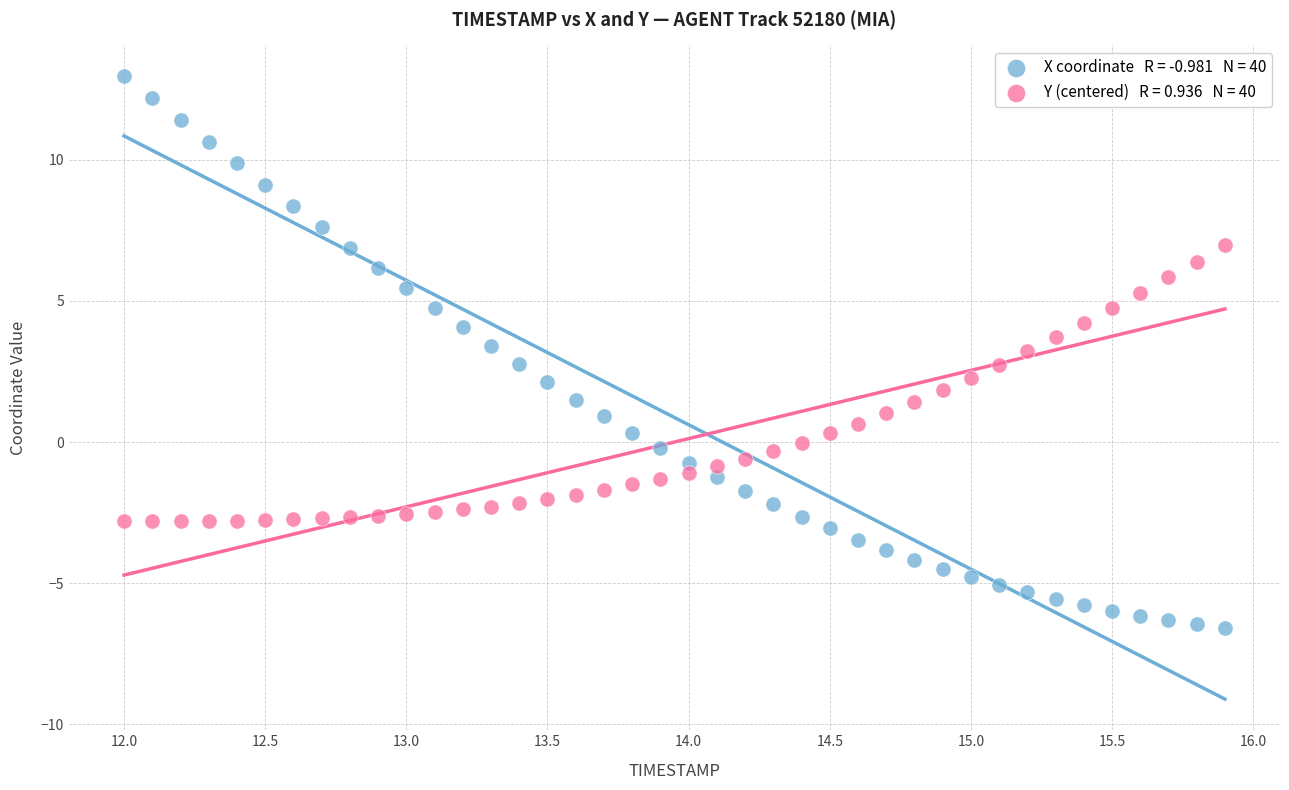

Across all data points, what is the range of Y values (max minus min)?

19.5